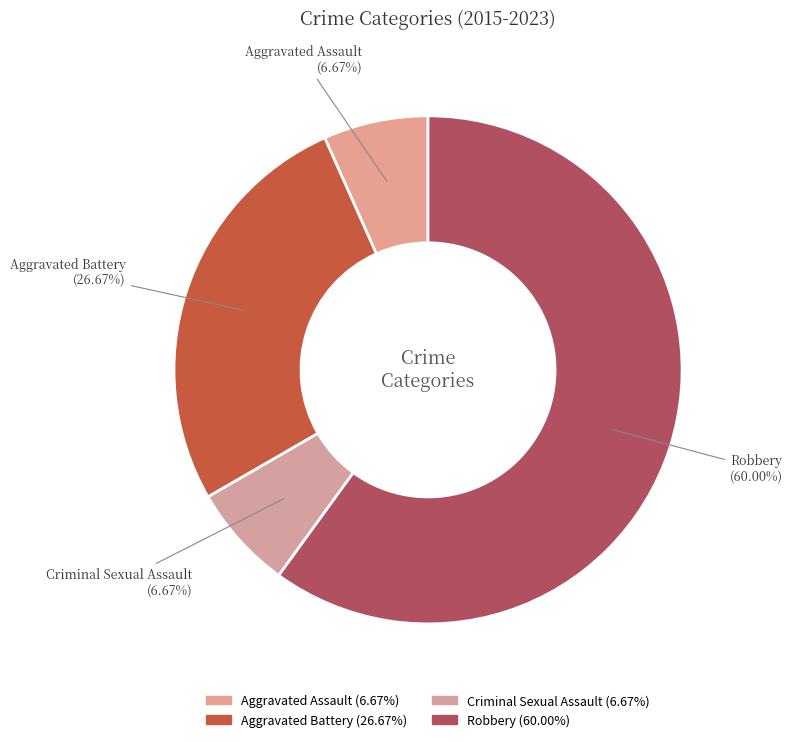

Which slice is the smallest?

Aggravated Assault